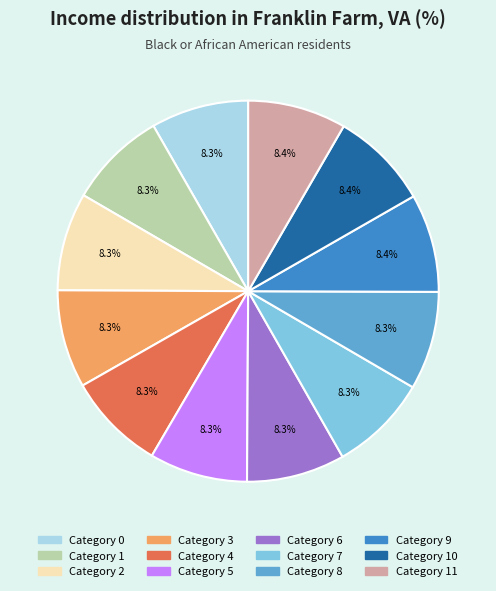

How many slices are in this pie chart?

12